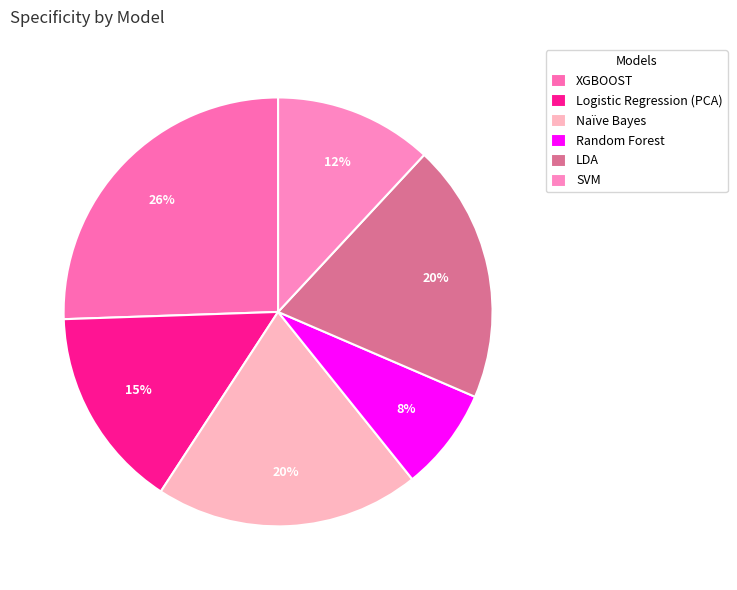

How many segments does this pie chart have?

6